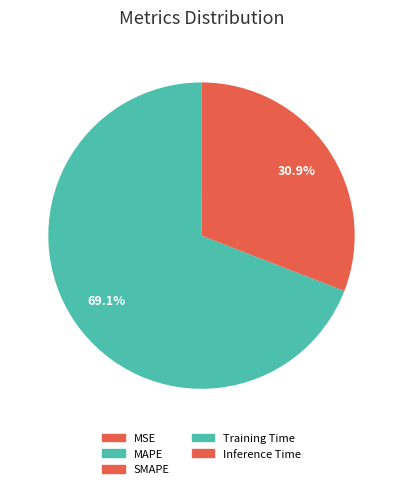

To the nearest percent, what is the difference between the largest and smallest slice percentages?

69%